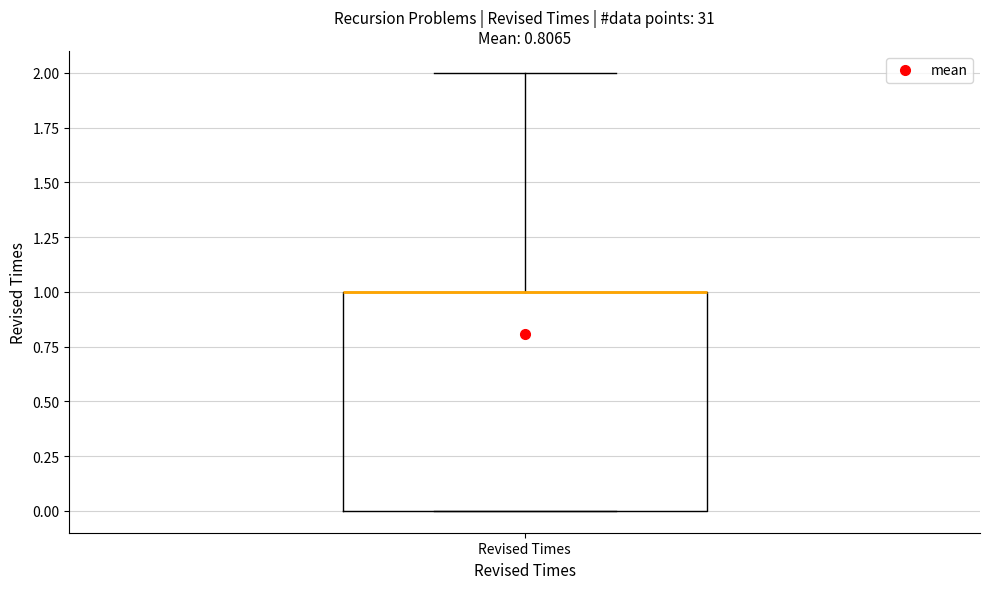

Where is the lower edge of the box for Revised Times on the y-axis? The values are not printed on the chart, so give them approximately, as read against the axis.

0